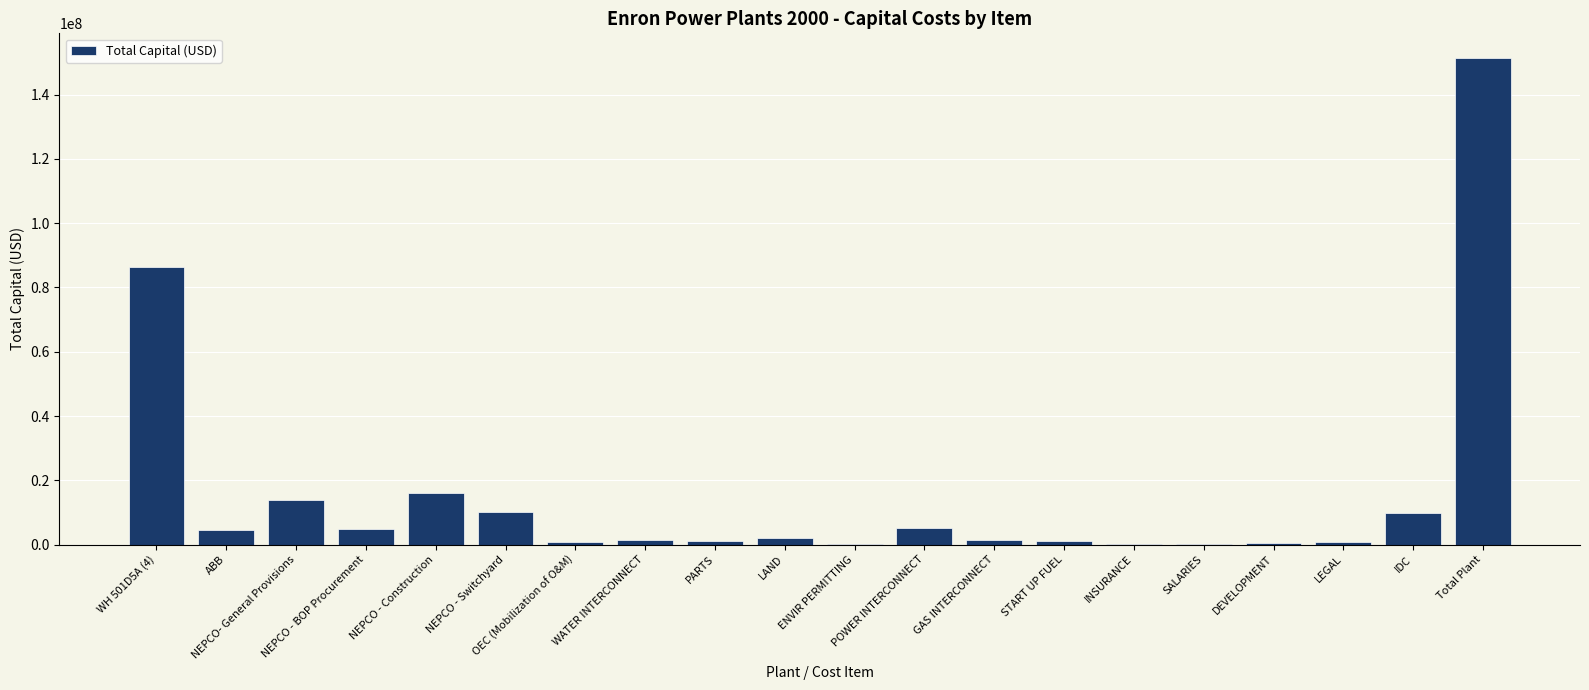

Count the number of categories in the chart.

20